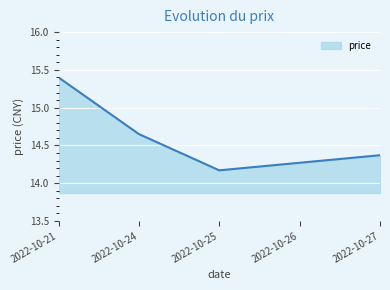

List the labels in order of value, largest first.

2022-10-21, 2022-10-24, 2022-10-27, 2022-10-26, 2022-10-25